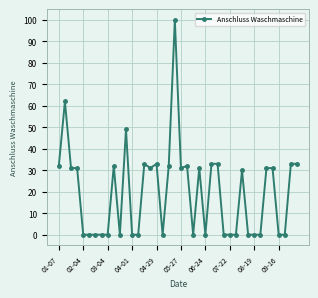

What is the difference between the maximum and minimum values?

100